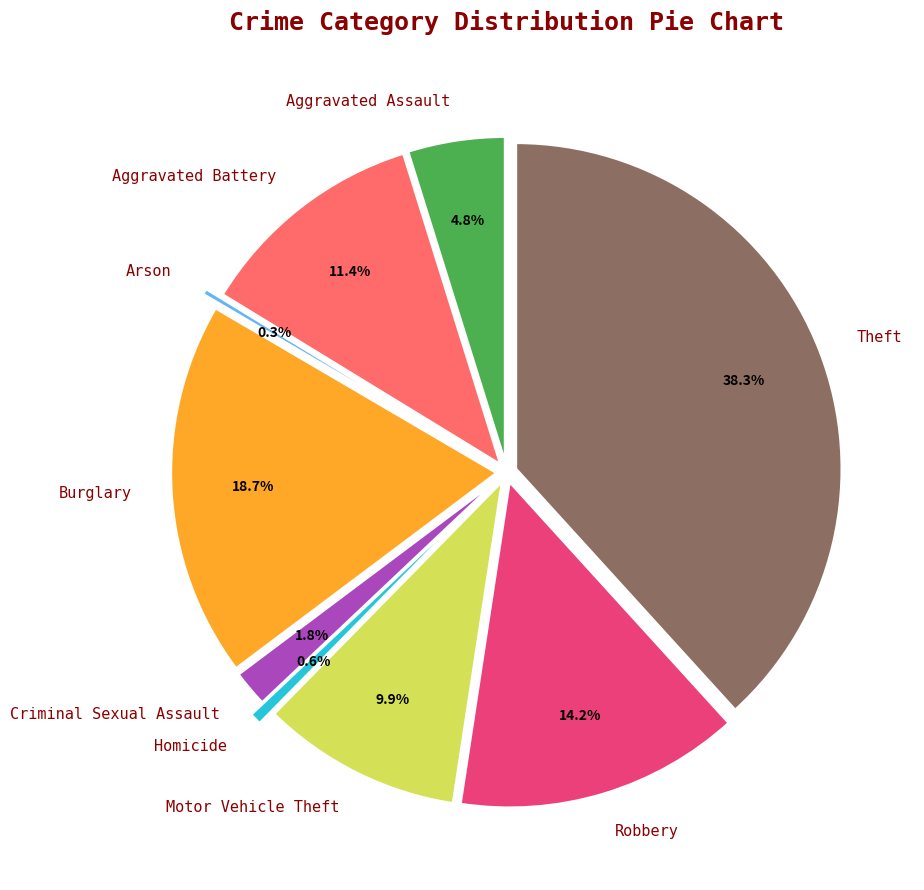

To the nearest percent, what is the difference between the Arson and Aggravated Battery slice percentages?

11%